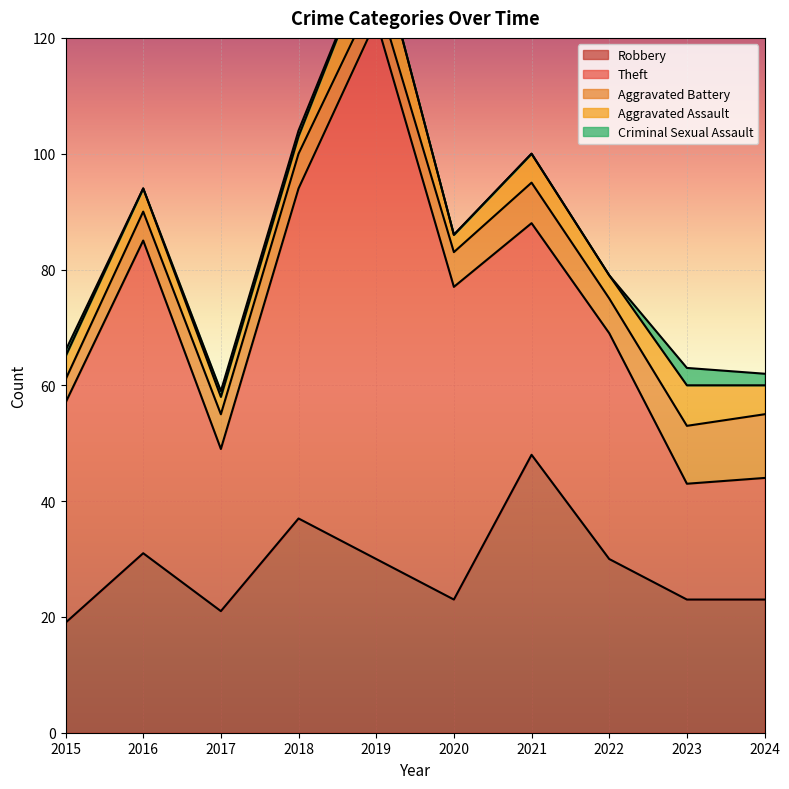

Which series has the widest spread of values?

Theft